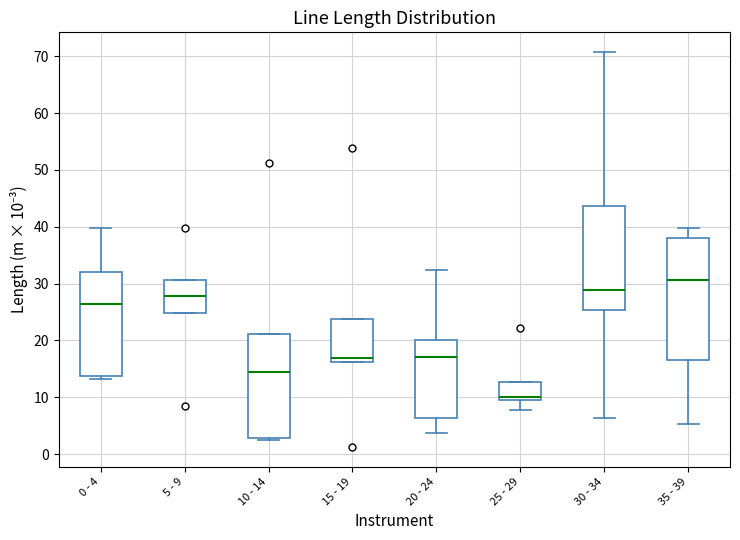

Reading left to right, transcribe this box plot: for each box, give where its median line is, the range the box spans, and where its two whiskers end, as read against the y-axis. The values are not printed on the chart, so give them approximately, as read against the axis.

0 - 4: median 26, box 14 to 32, whiskers 13 to 40
5 - 9: median 28, box 25 to 31, whiskers 25 to 31
10 - 14: median 14, box 3 to 21, whiskers 2 to 21
15 - 19: median 17, box 16 to 24, whiskers 16 to 24
20 - 24: median 17, box 6 to 20, whiskers 4 to 32
25 - 29: median 10, box 9 to 13, whiskers 8 to 13
30 - 34: median 29, box 25 to 44, whiskers 6 to 71
35 - 39: median 31, box 17 to 38, whiskers 5 to 40